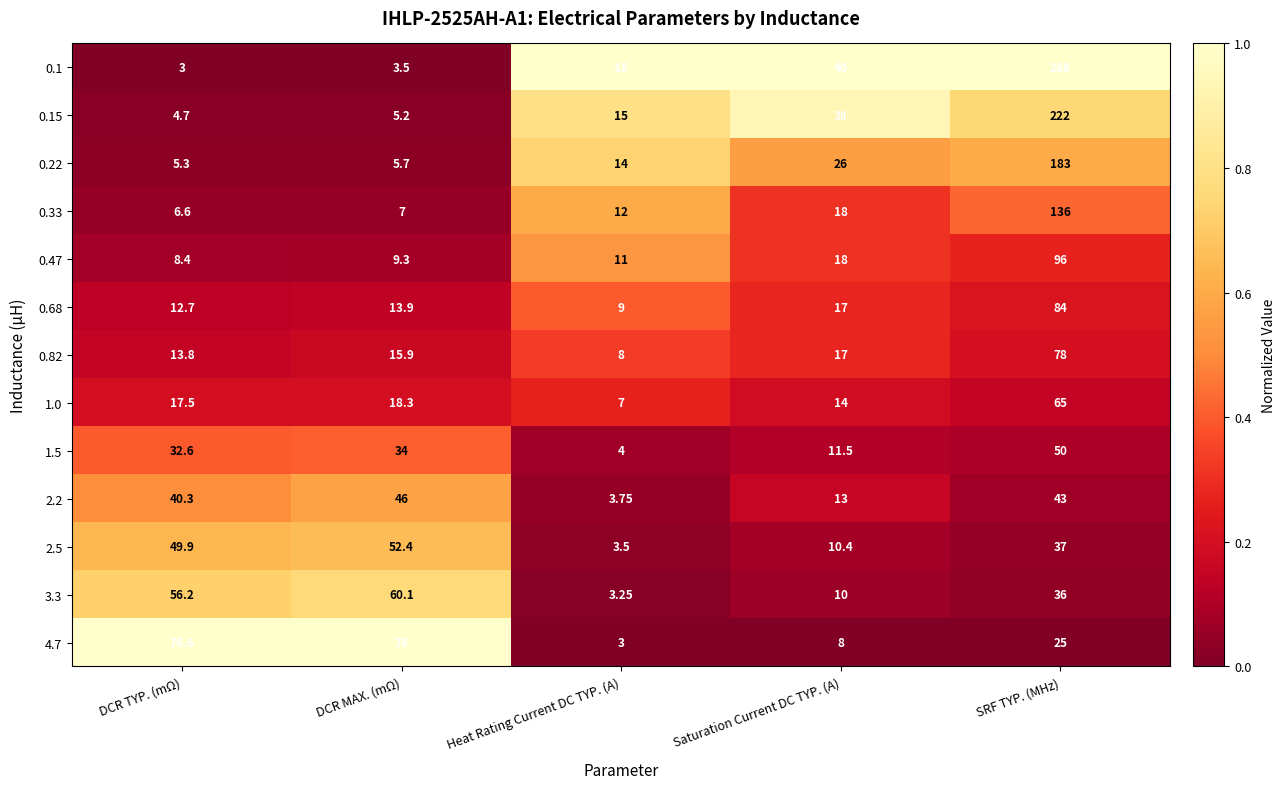

What is the total value across all series at Saturation Current DC TYP. (A)?

240.9